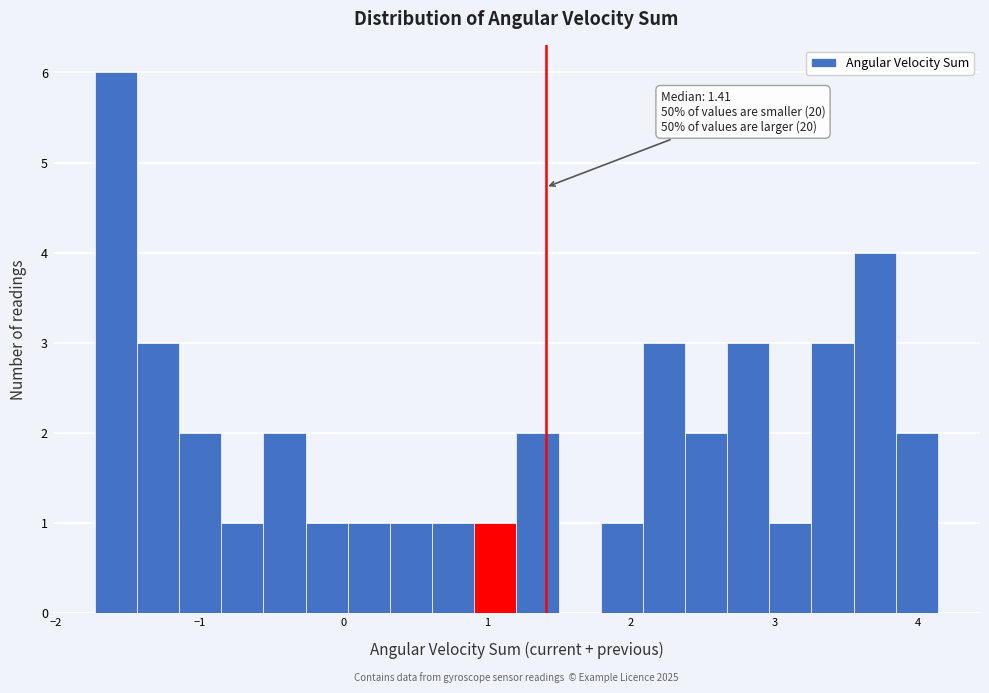

Around what value on the x-axis is the tallest bar? Give the approximate position of its centre, as read against the axis.

-1.6